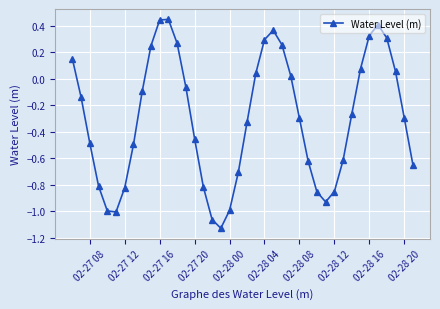

How many points are higher than both their immediate neighbors (excluding endpoints)?

3